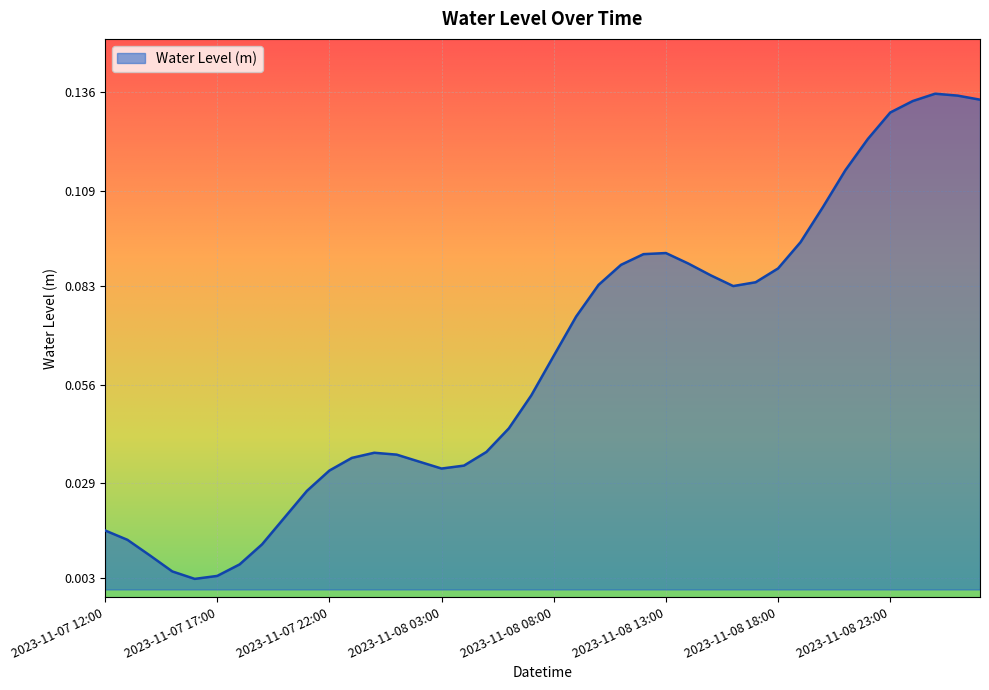

What is the label of the 37th point from the left?

2023-11-09 00:00